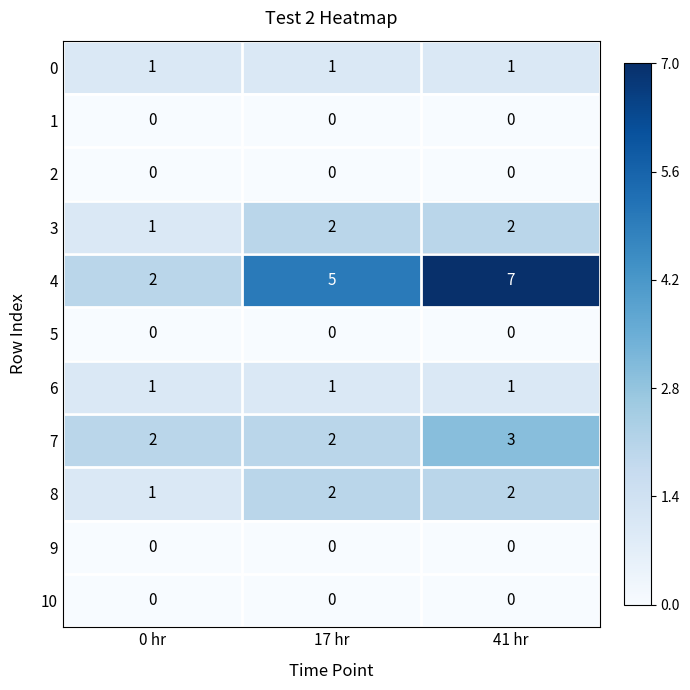

What is the sum of all 7 values?

7